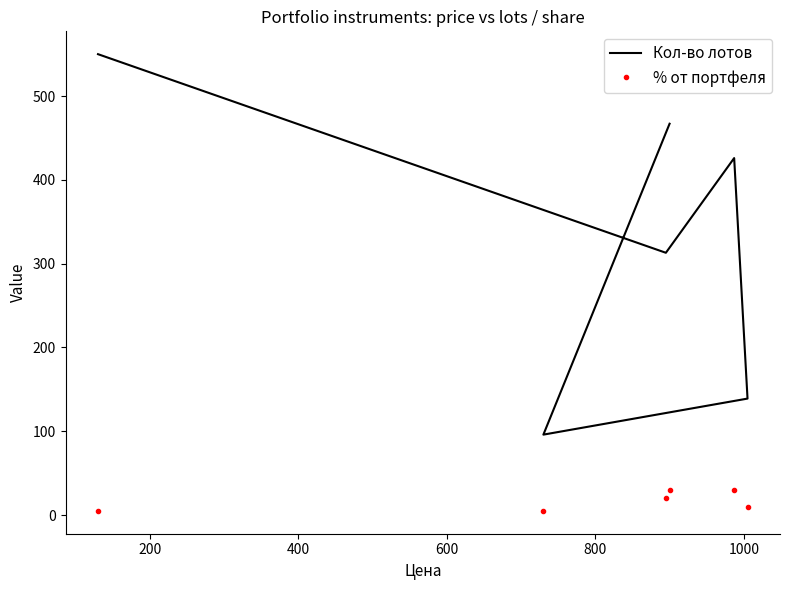

How many data points in % от портфеля are above 19?

3